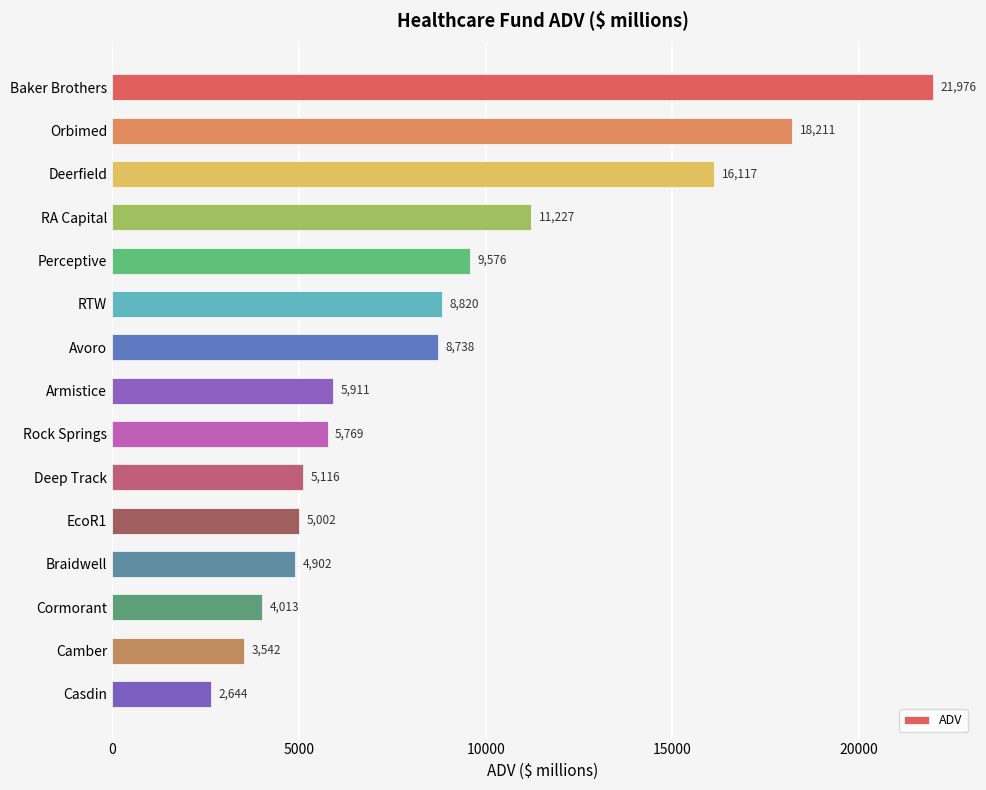

What is the difference between the maximum and minimum values?

19332.5